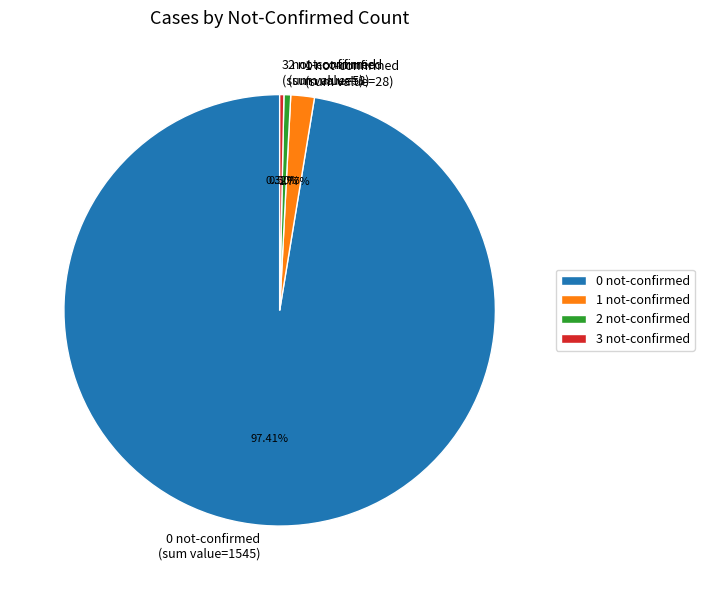

Which has a higher value, 1 not-confirmed (sum value=28) or 3 not-confirmed (sum value=5)?

1 not-confirmed (sum value=28)